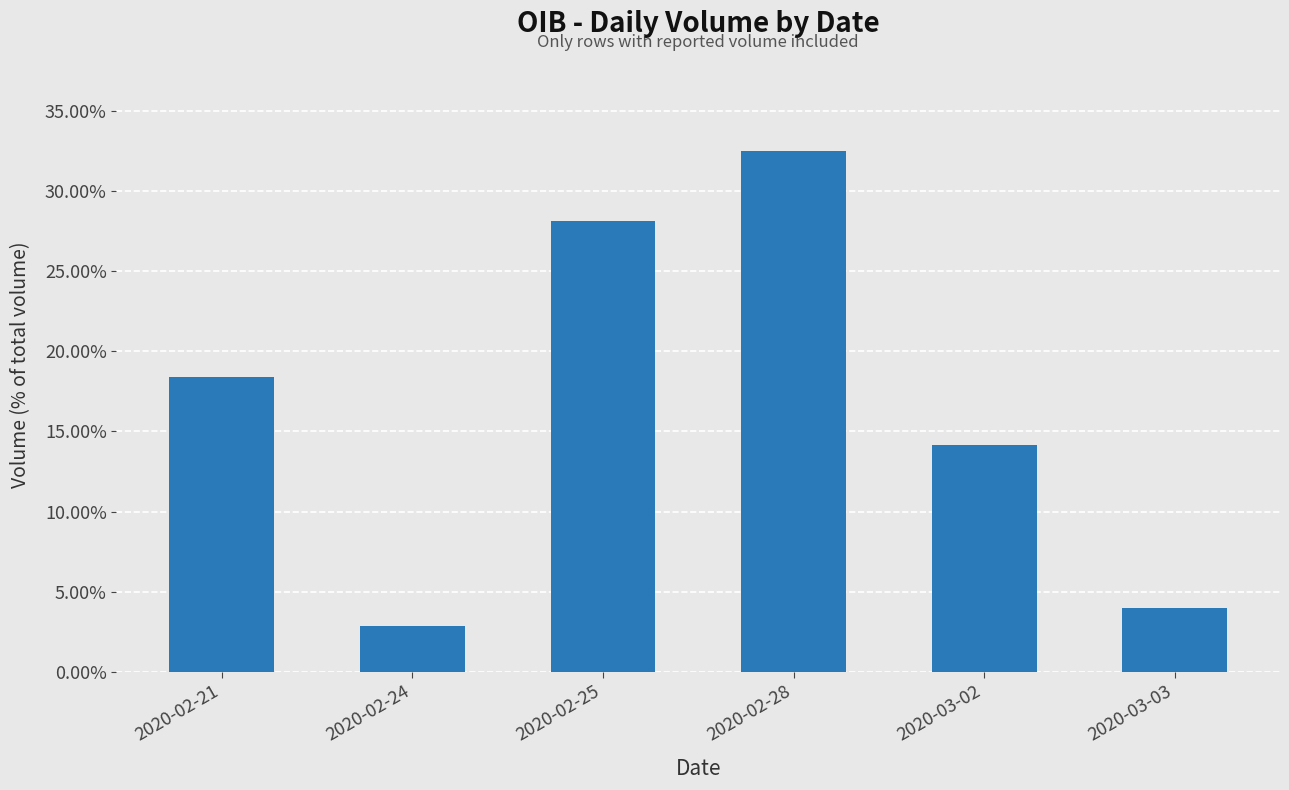

How many bars are there in total?

6